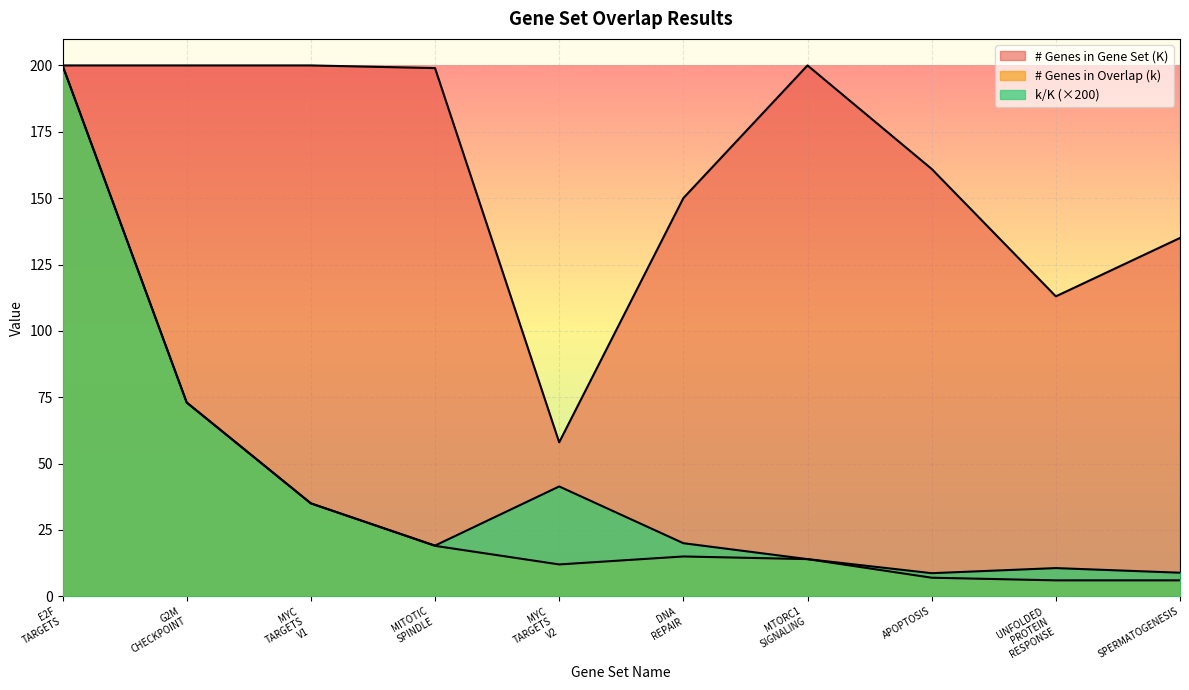

Between G2M CHECKPOINT and DNA REPAIR, which is larger?

G2M CHECKPOINT